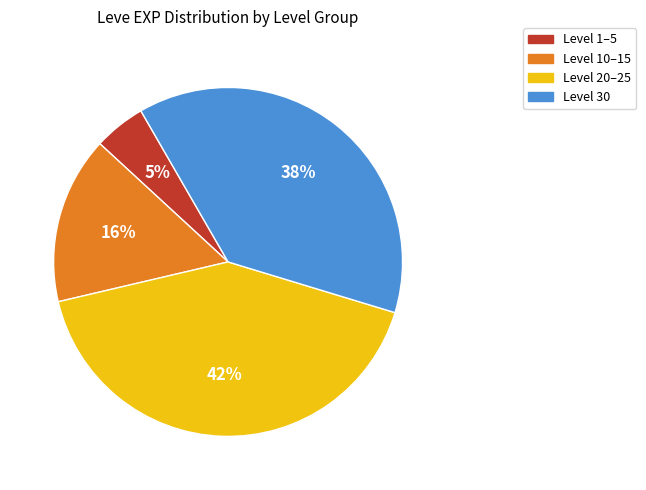

To the nearest percent, what is the combined percentage of Level 10–15 and Level 20–25?

57%